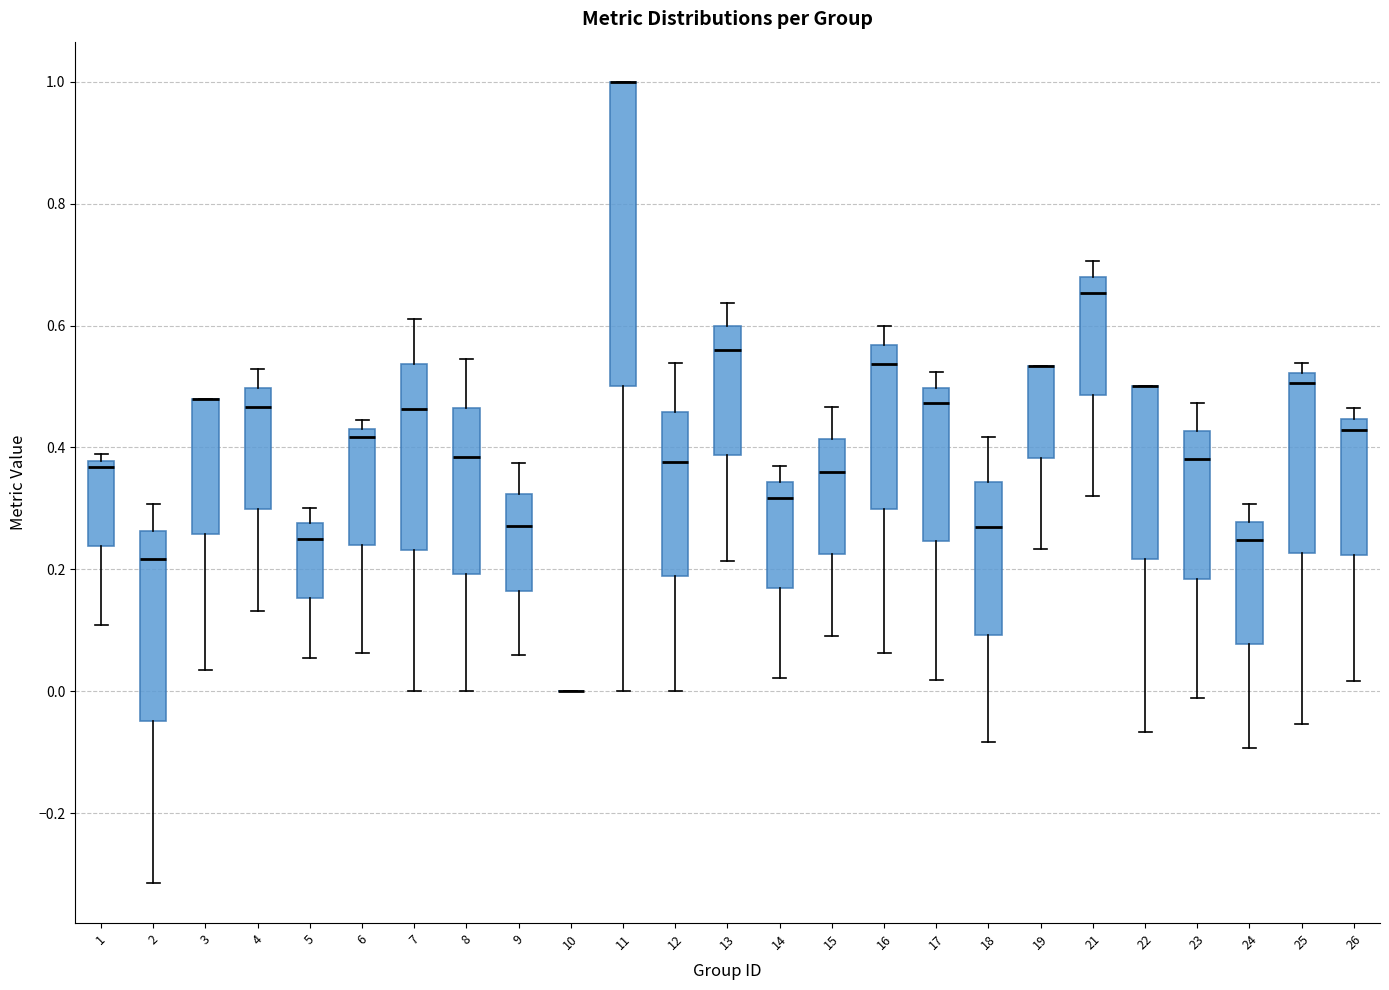

Reading left to right, transcribe this box plot: for each box, give where its median line is, the range the box spans, and where its two whiskers end, as read against the y-axis. The values are not printed on the chart, so give them approximately, as read against the axis.

1: median 0.36, box 0.24 to 0.38, whiskers 0.10 to 0.38 (just above the box's upper edge)
2: median 0.22, box -0.04 to 0.26, whiskers -0.32 to 0.30
3: median 0.48 (drawn on the box's upper edge), box 0.26 to 0.48, whiskers 0.04 to 0.48
4: median 0.46, box 0.30 to 0.50, whiskers 0.14 to 0.52
5: median 0.26, box 0.16 to 0.28, whiskers 0.06 to 0.30
6: median 0.42, box 0.24 to 0.44, whiskers 0.06 to 0.44 (just above the box's upper edge)
7: median 0.46, box 0.24 to 0.54, whiskers 0.00 to 0.62
8: median 0.38, box 0.20 to 0.46, whiskers 0.00 to 0.54
9: median 0.28, box 0.16 to 0.32, whiskers 0.06 to 0.38
10: box collapsed to a line at 0.00, whiskers 0.00 to 0.00
11: median 1.00 (drawn on the box's upper edge), box 0.50 to 1.00, whiskers 0.00 to 1.00
12: median 0.38, box 0.18 to 0.46, whiskers 0.00 to 0.54
13: median 0.56, box 0.38 to 0.60, whiskers 0.22 to 0.64
14: median 0.32, box 0.16 to 0.34, whiskers 0.02 to 0.38
15: median 0.36, box 0.22 to 0.42, whiskers 0.10 to 0.46
16: median 0.54, box 0.30 to 0.56, whiskers 0.06 to 0.60
17: median 0.48, box 0.24 to 0.50, whiskers 0.02 to 0.52
18: median 0.26, box 0.10 to 0.34, whiskers -0.08 to 0.42
19: median 0.54 (drawn on the box's upper edge), box 0.38 to 0.54, whiskers 0.24 to 0.54
21: median 0.66, box 0.48 to 0.68, whiskers 0.32 to 0.70
22: median 0.50 (drawn on the box's upper edge), box 0.22 to 0.50, whiskers -0.06 to 0.50
23: median 0.38, box 0.18 to 0.42, whiskers -0.02 to 0.48
24: median 0.24, box 0.08 to 0.28, whiskers -0.10 to 0.30
25: median 0.50, box 0.22 to 0.52, whiskers -0.06 to 0.54
26: median 0.42, box 0.22 to 0.44, whiskers 0.02 to 0.46